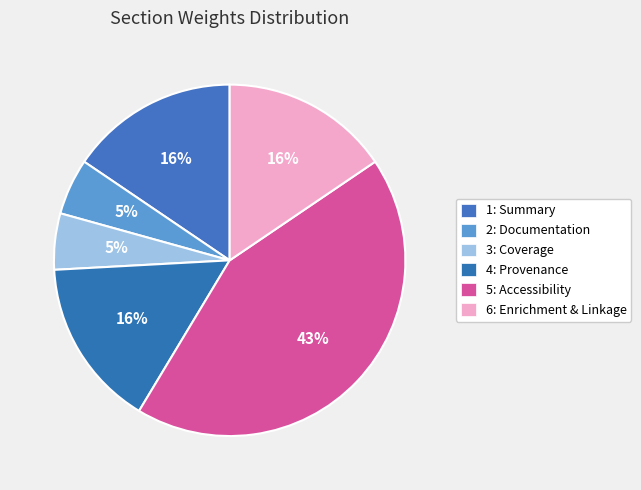

Count the number of slices in the pie.

6